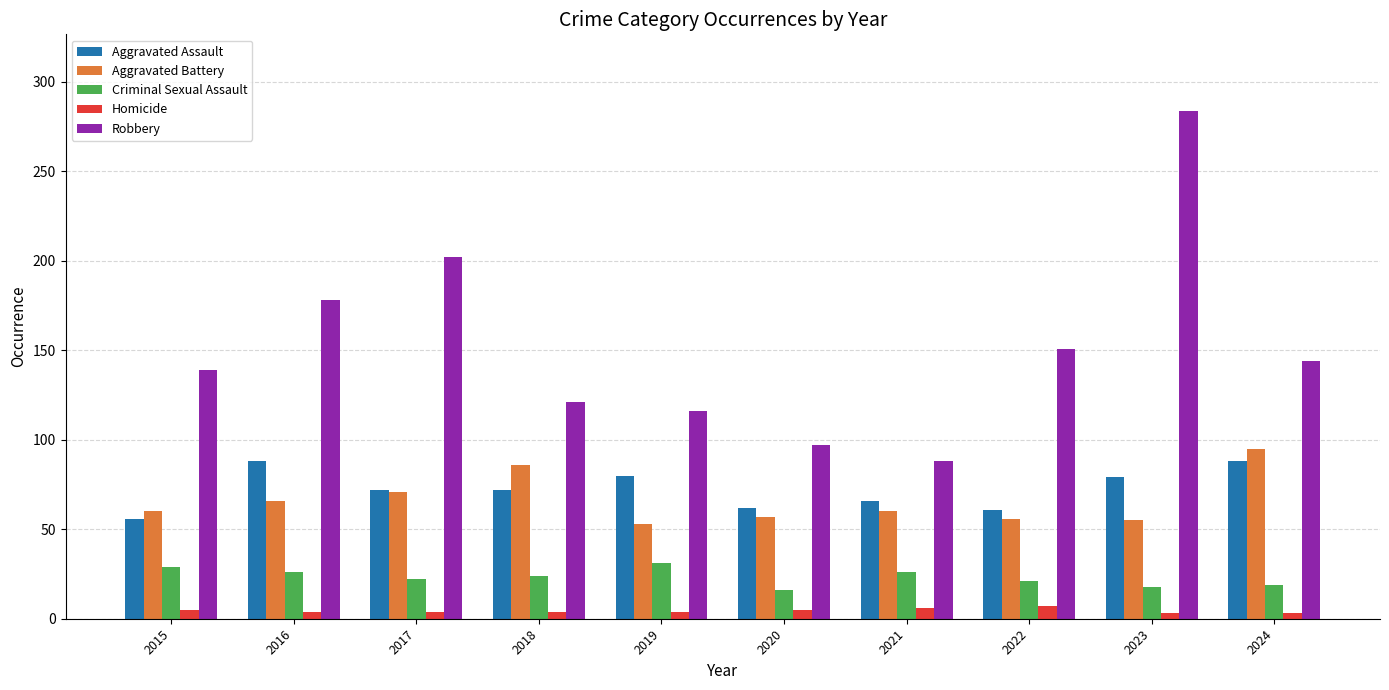

Which series has the widest spread of values?

Robbery